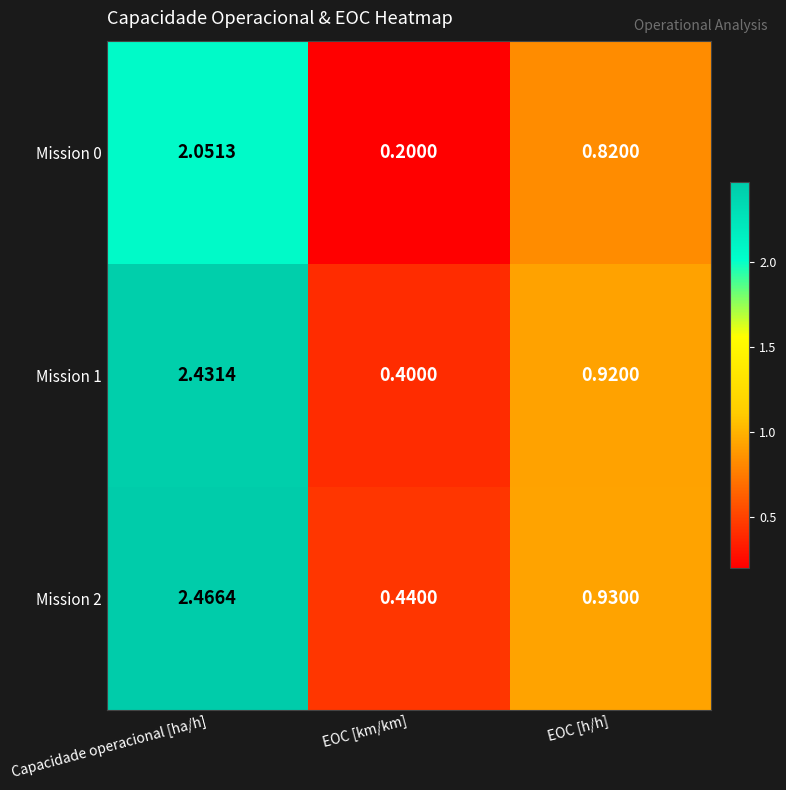

At which label does Mission 2 reach its peak?

Capacidade operacional [ha/h]